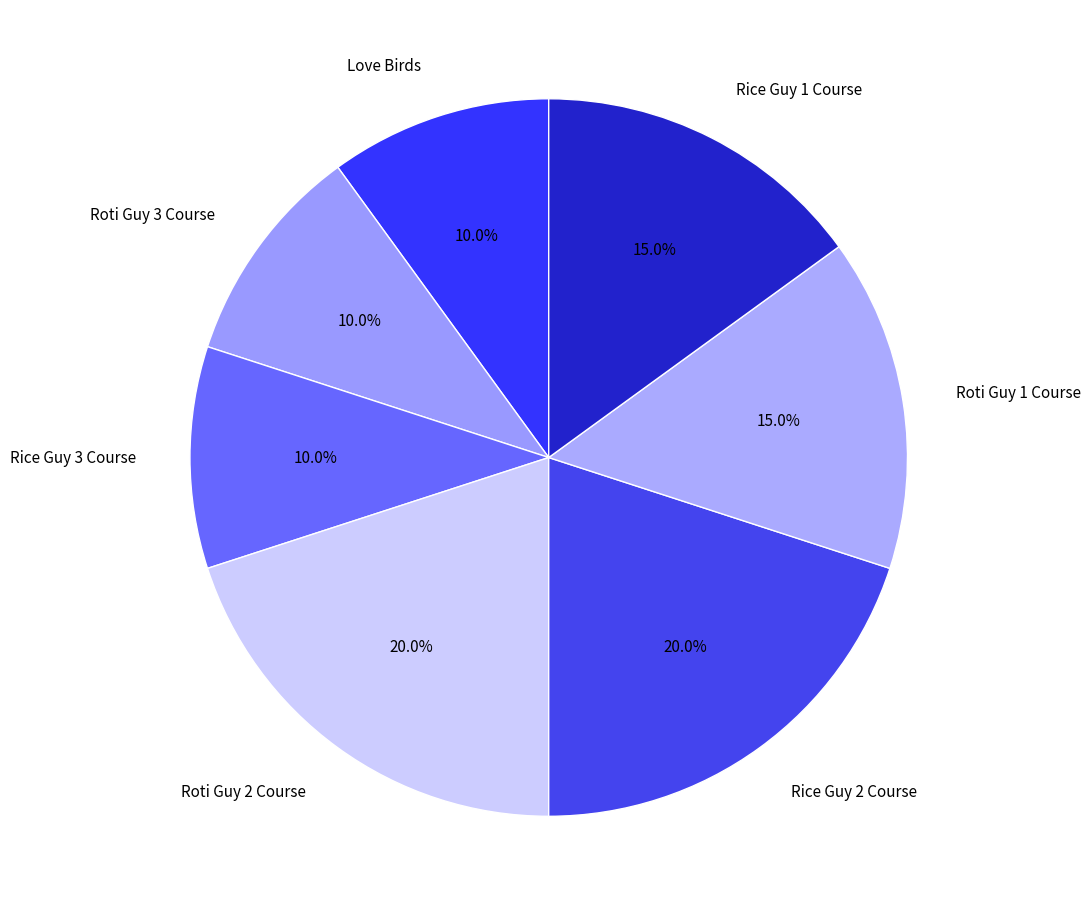

Is there a majority slice in this chart?

No